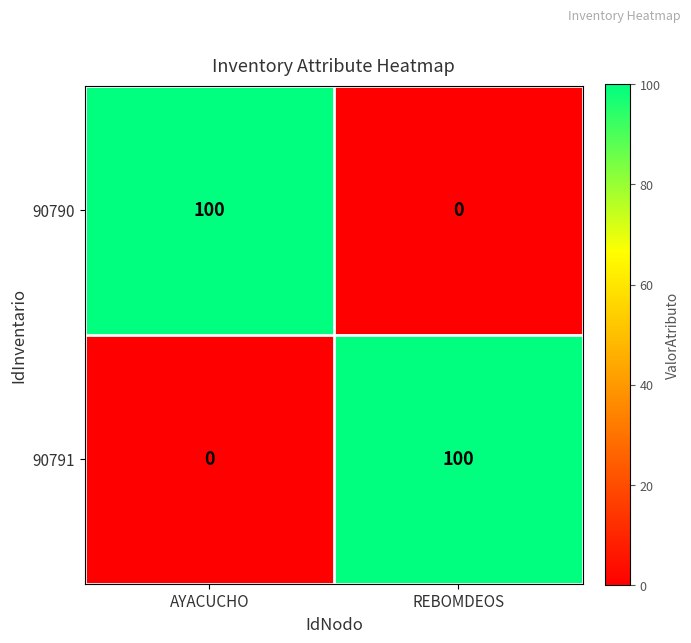

List the labels in order of 90791 value, largest first.

REBOMDEOS, AYACUCHO